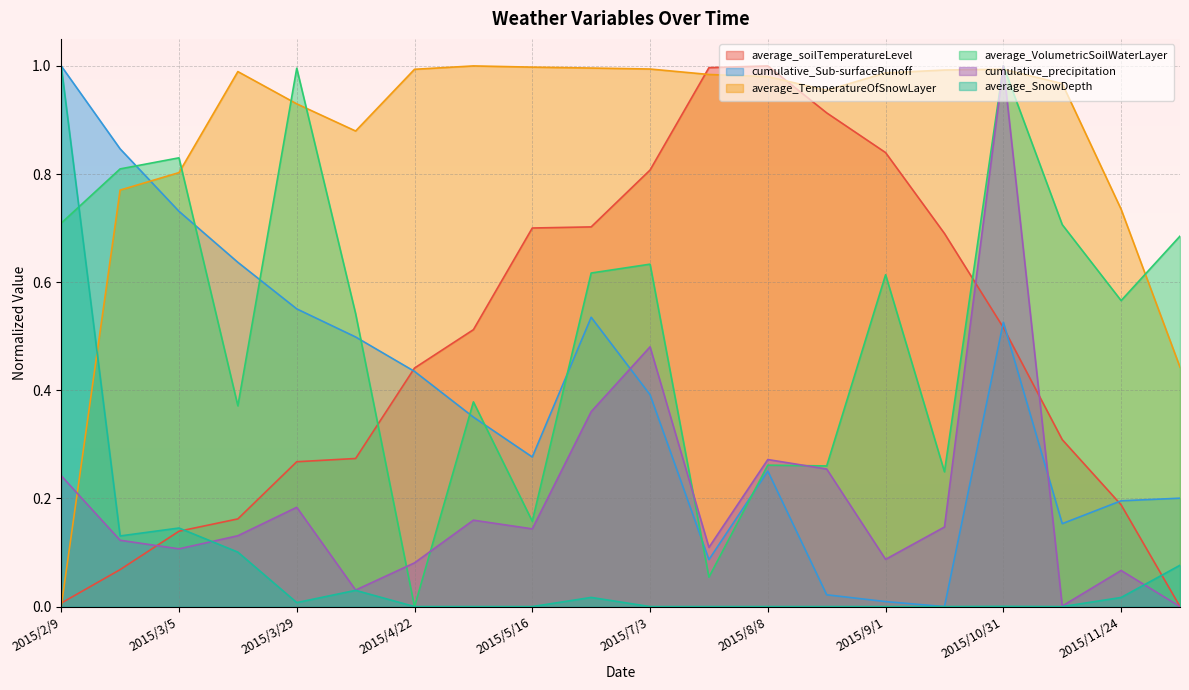

At how many categories does at least one series exceed 0?

20